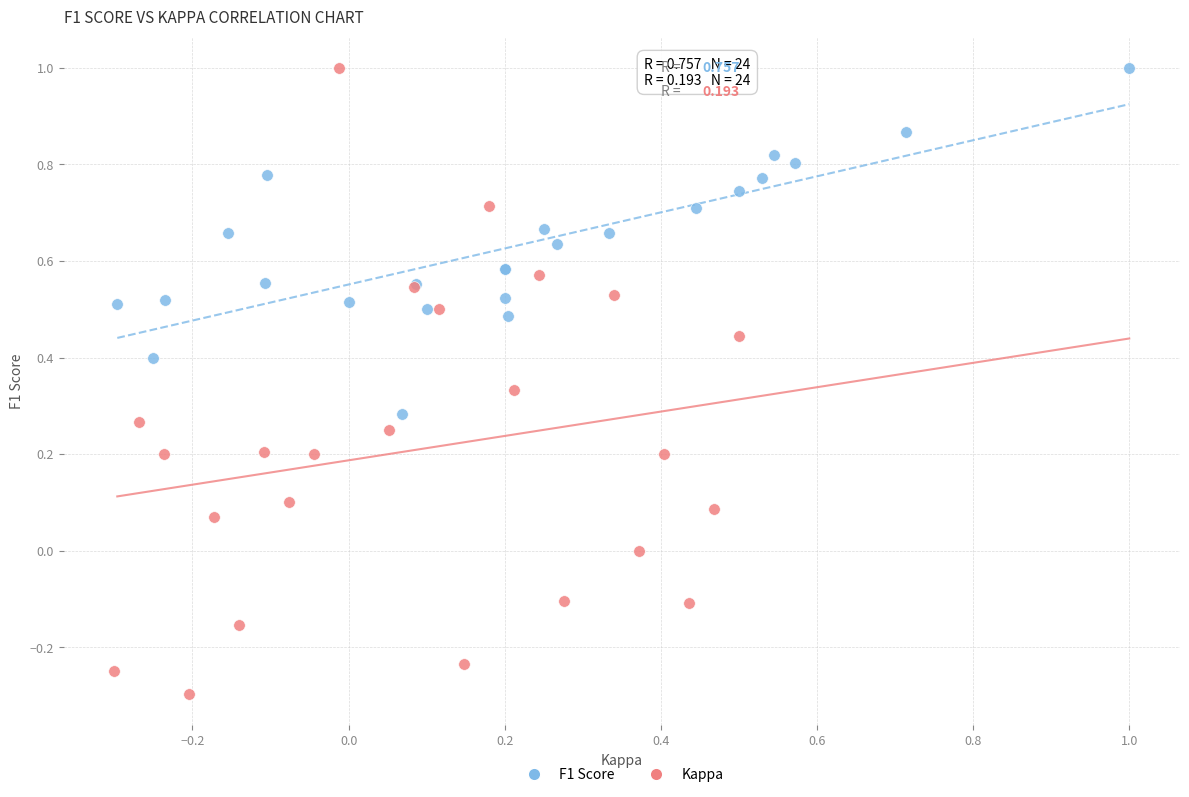

Which series reaches the minimum Y coordinate?

Kappa